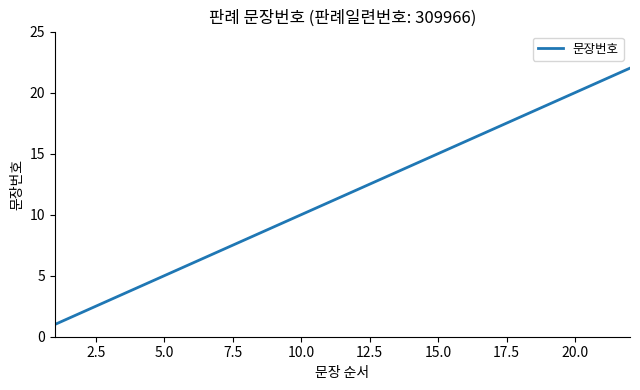

How many lines are shown in the chart?

1